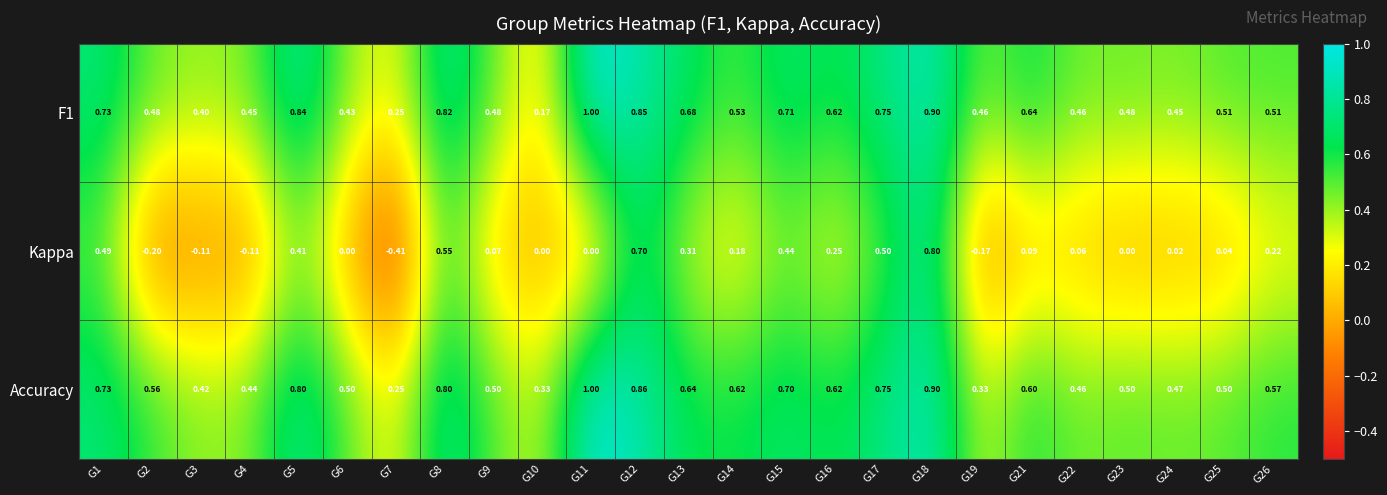

Between G2 and G14, which series saw the biggest shift?

Kappa